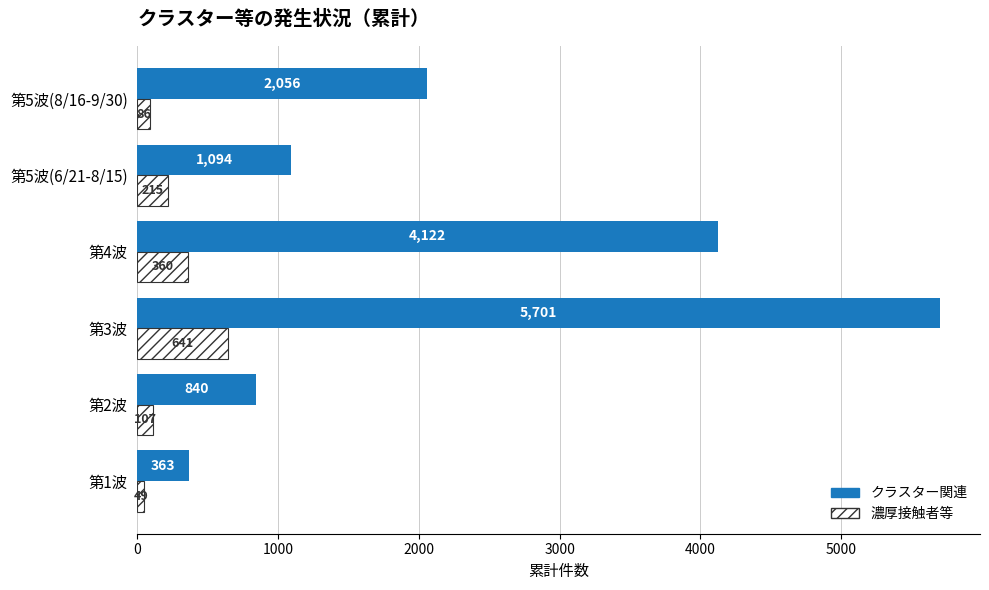

Rank the series by their maximum value, from lowest to highest.

濃厚接触者等, クラスター関連